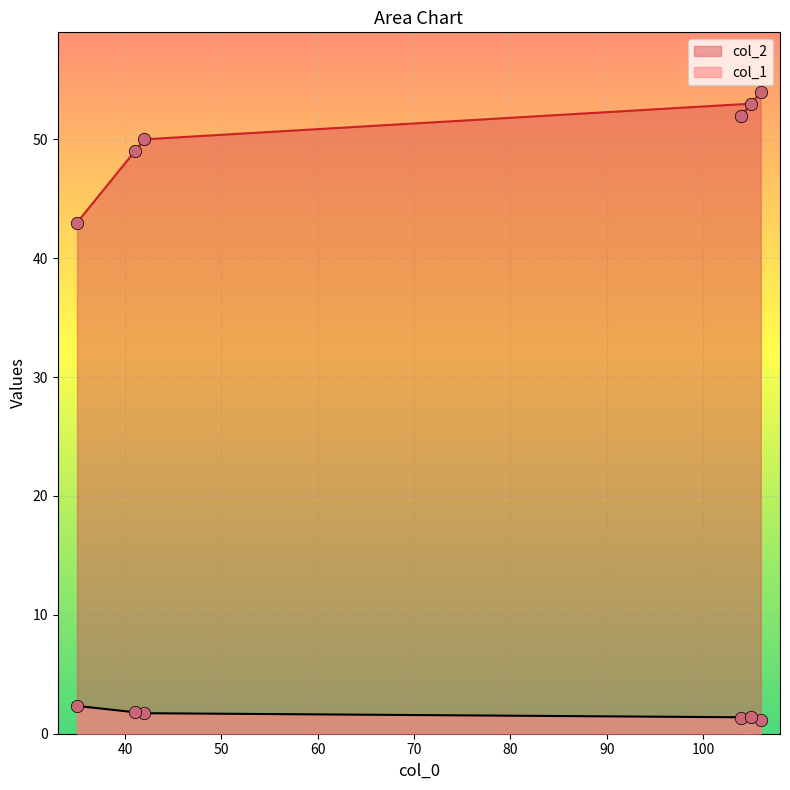

What is the total value across all series at 104?

53.3